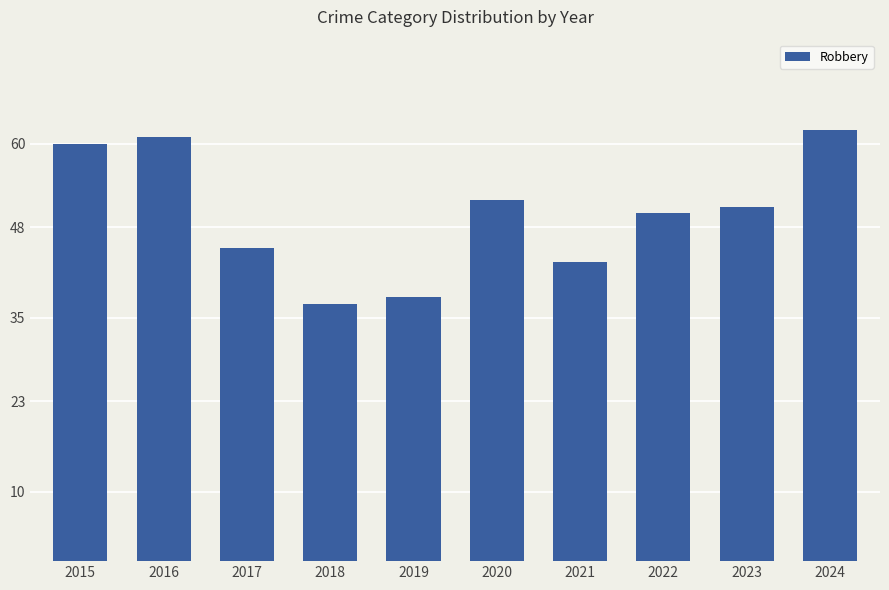

Between 2018 and 2016, which is larger?

2016